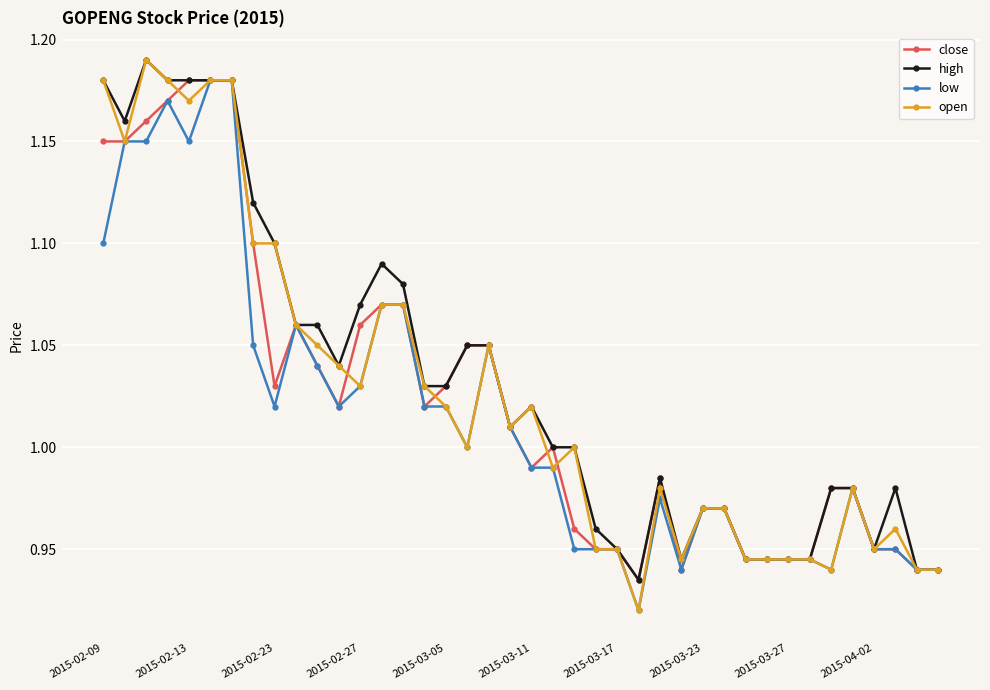

True or false: high has more than 0 interior local peaks.

True